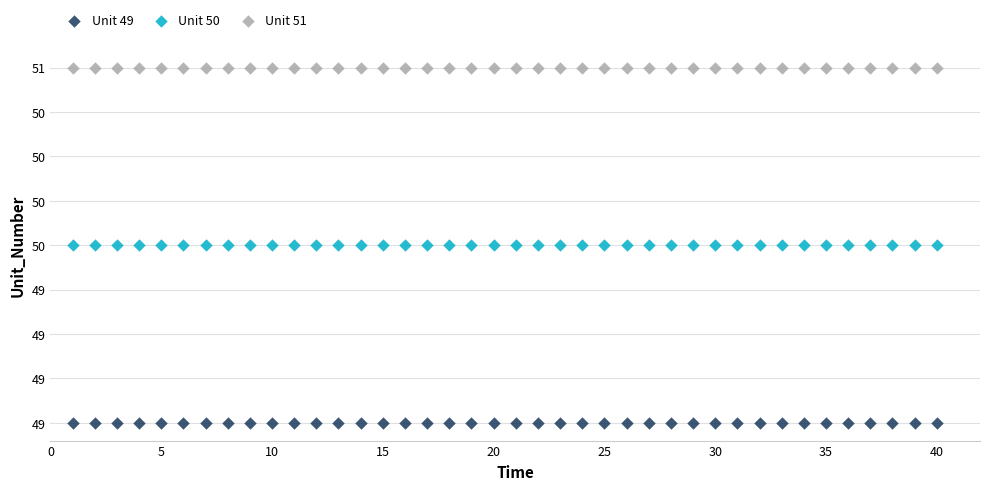

What are all the series names shown in the legend?

Unit 49, Unit 50, Unit 51